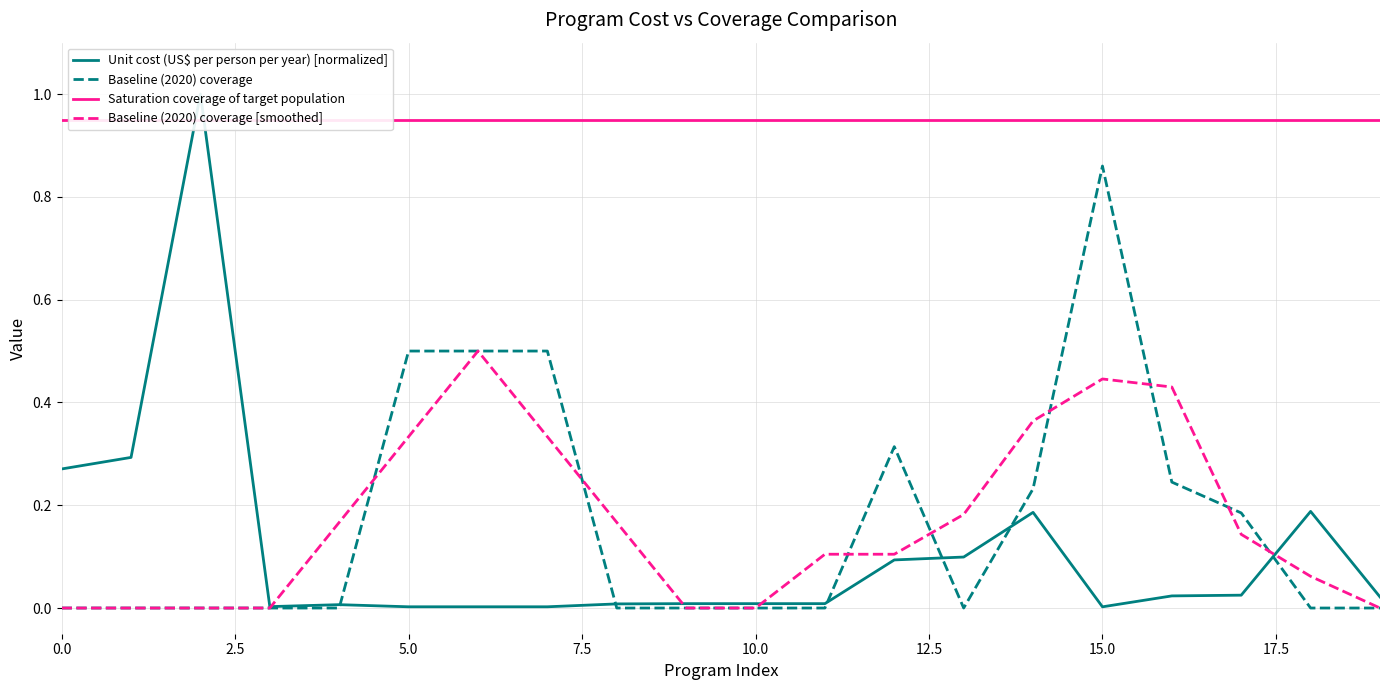

What is the difference between the highest and lowest values at 17?

0.9